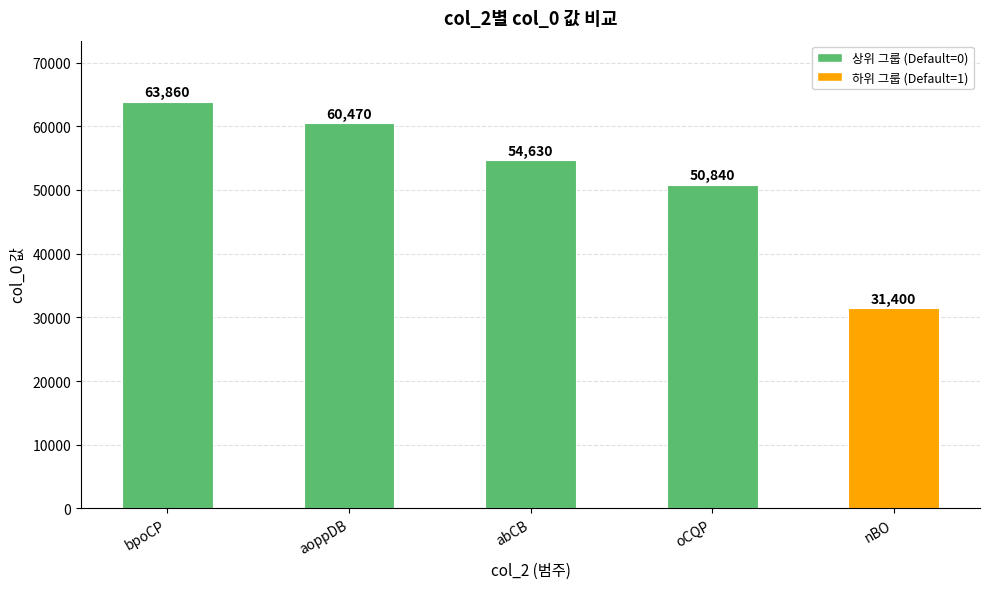

Rank the categories by value from highest to lowest.

bpoCP, aoppDB, abCB, oCQP, nBO